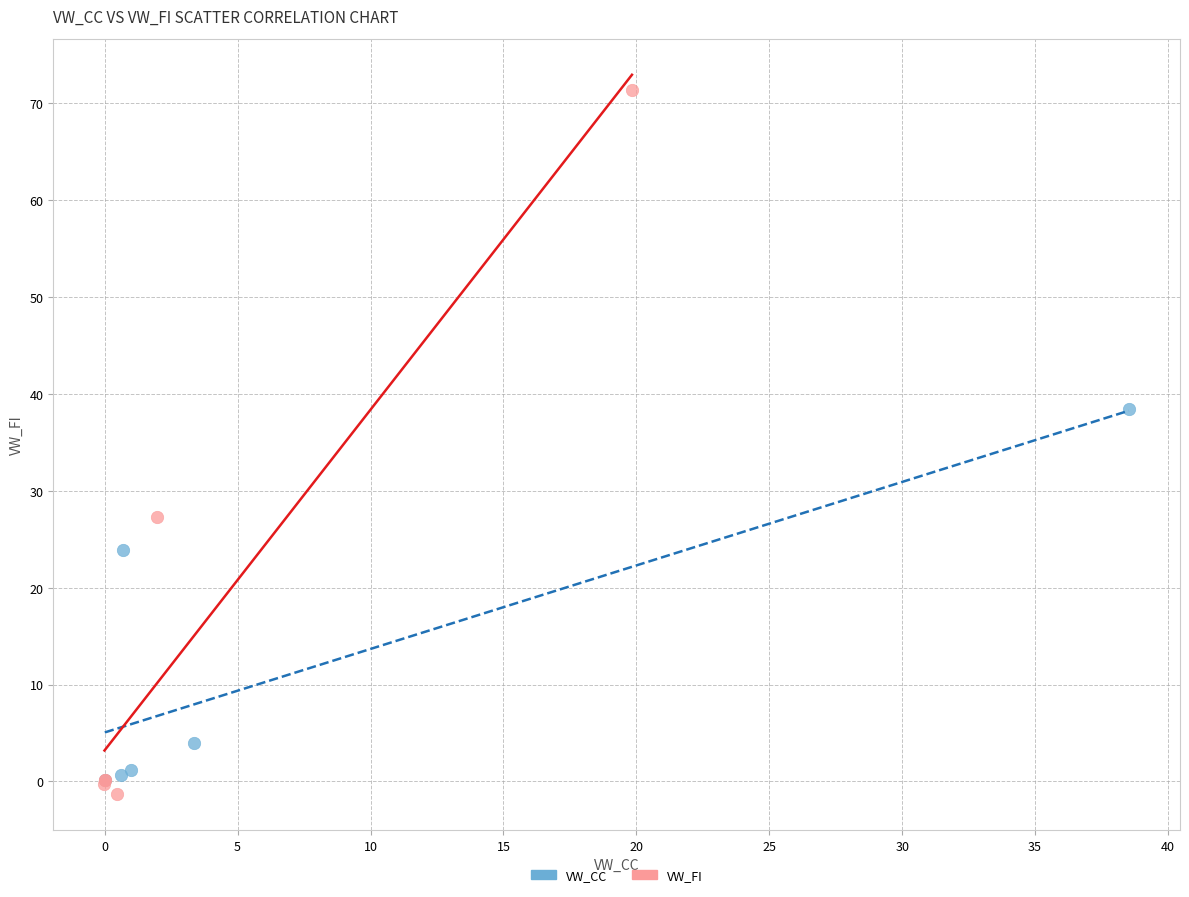

Which series has the largest Y range (max minus min)?

VW_FI